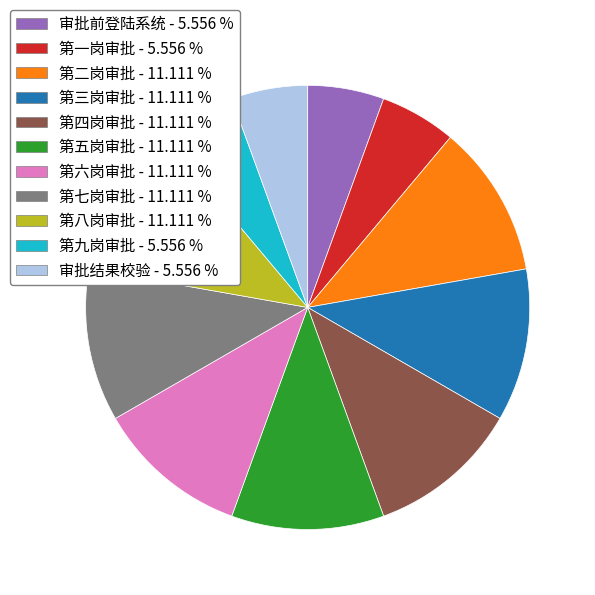

Is the sum of 第四岗审批 and 第六岗审批 greater than half?

No